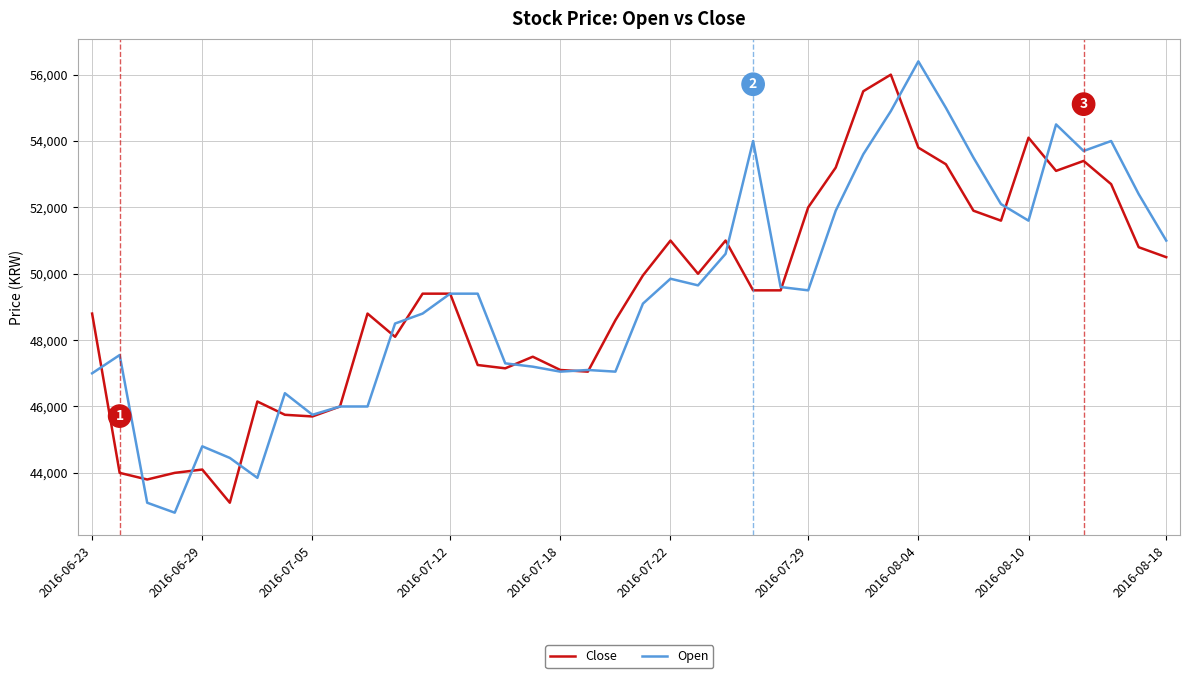

How many lines are shown in the chart?

2